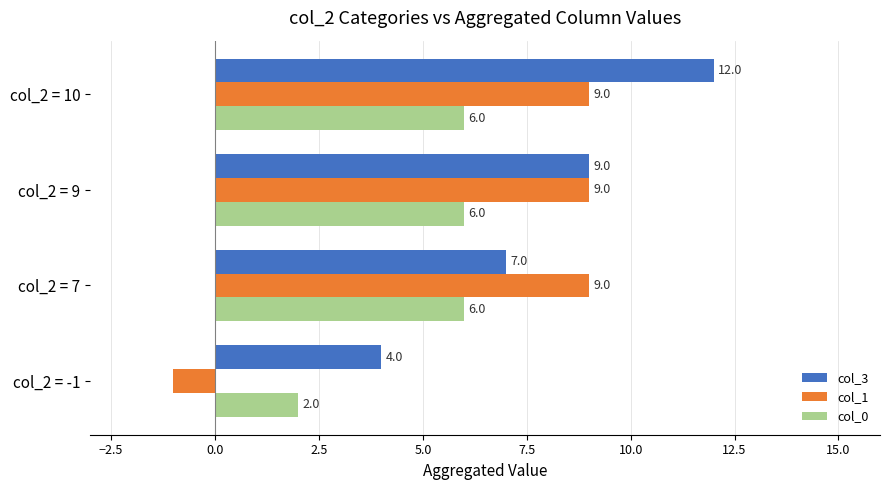

Which category has the highest value across all series?

col_2 = 10